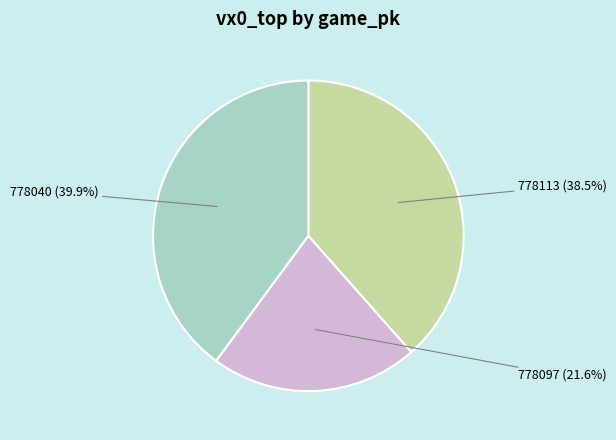

Is there a majority slice in this chart?

No